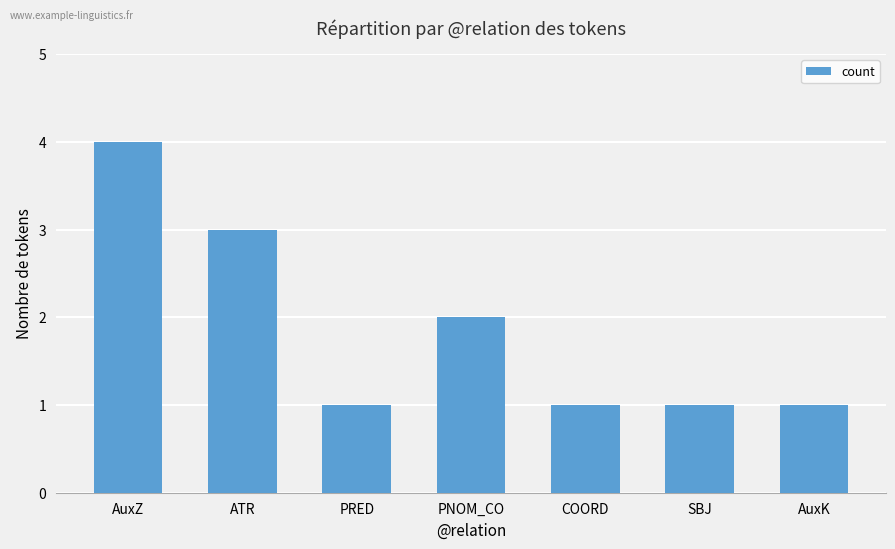

Reading right to left, what are all the values shown in this chart?

1	1	1	2	1	3	4